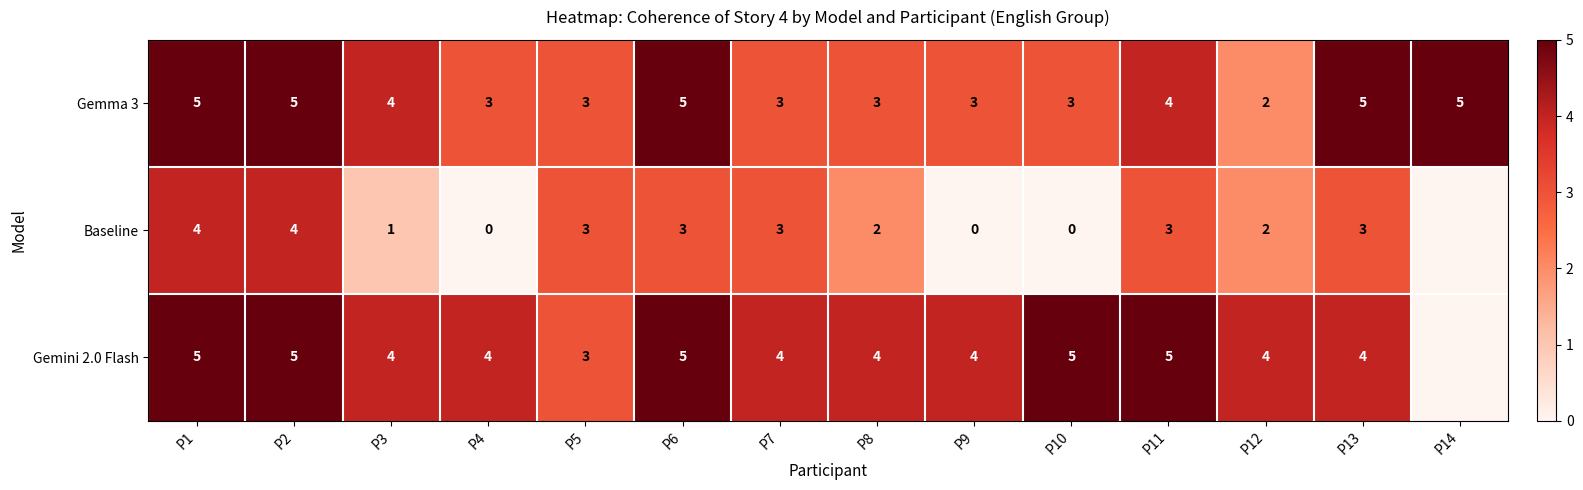

Rank the series at P8 from highest to lowest value.

Gemini 2.0 Flash, Gemma 3, Baseline